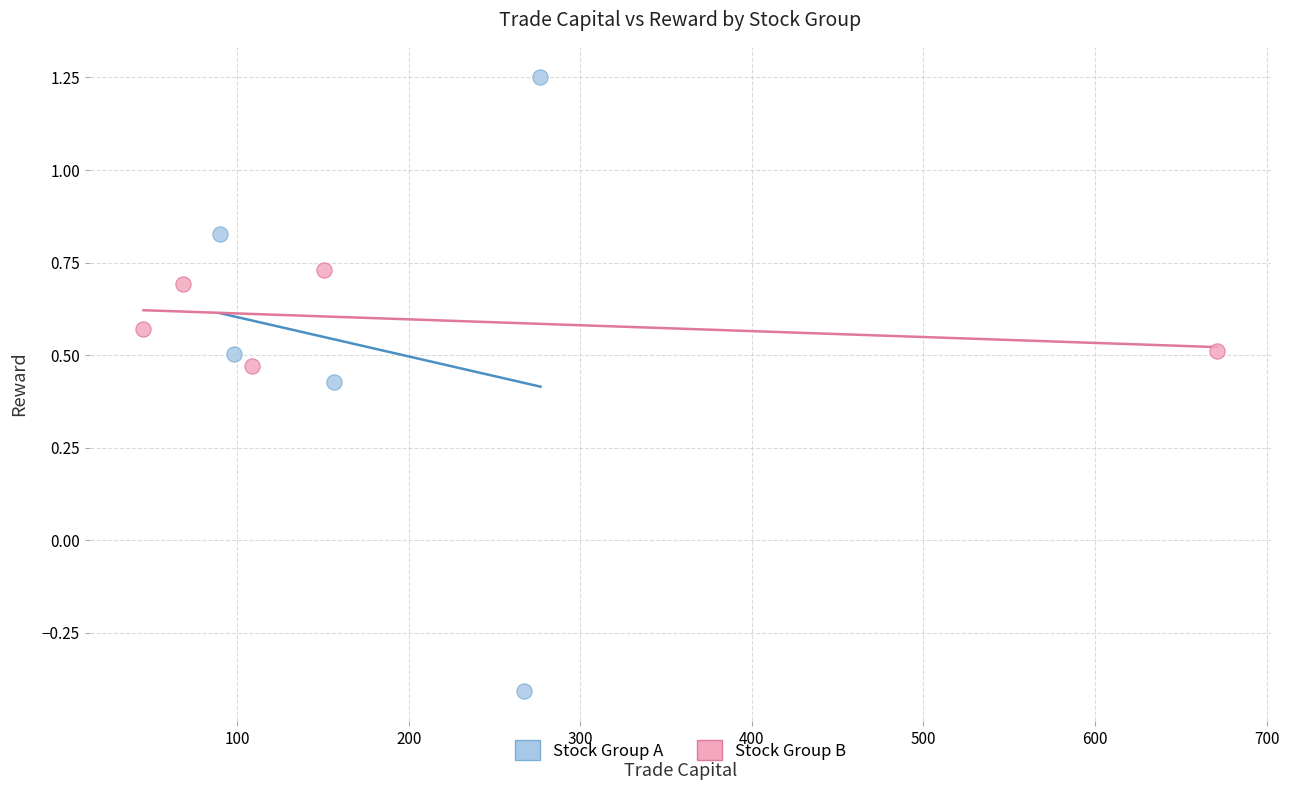

Which series contains the lowest Y value?

Stock Group A